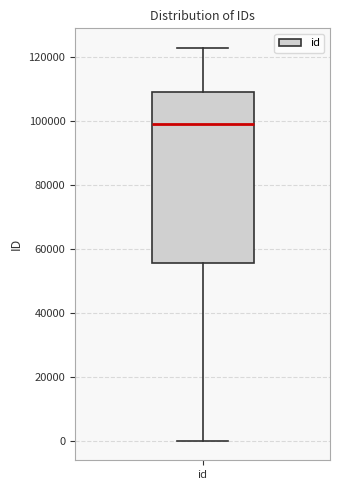

Transcribe this box plot: give where the median line is, the range the box spans, and where the two whiskers end, as read against the y-axis. The values are not printed on the chart, so give them approximately, as read against the axis.

median 98000, box 56000 to 110000, whiskers 0 to 122000